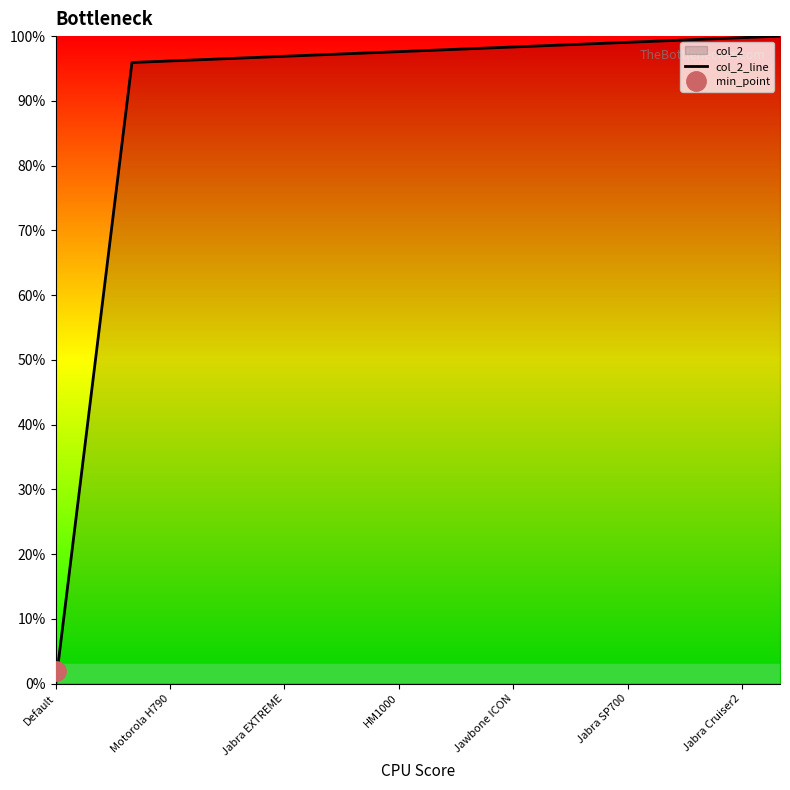

How many series are shown in this chart?

1